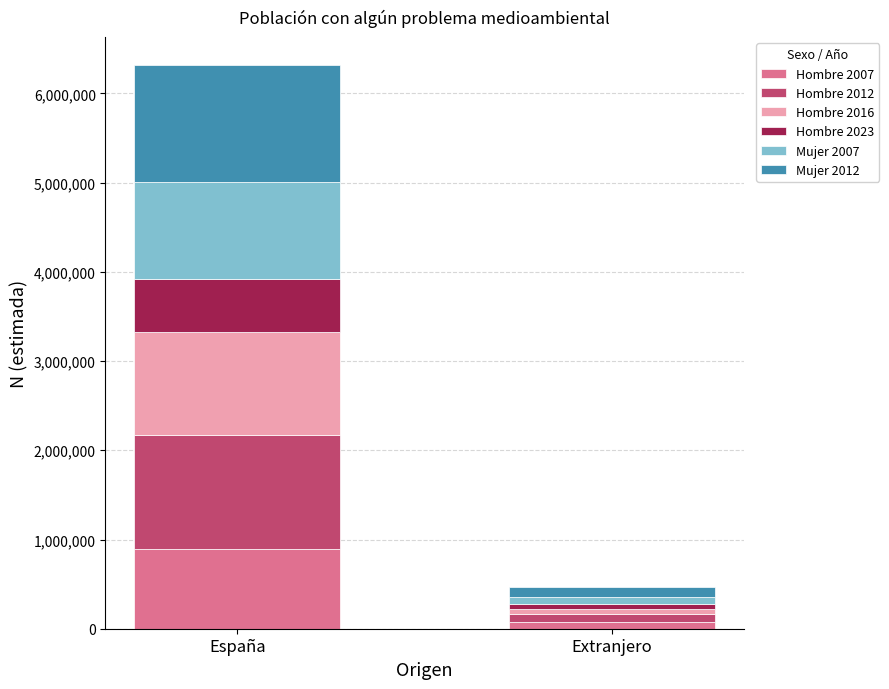

At which category is the sum across all series the highest?

España